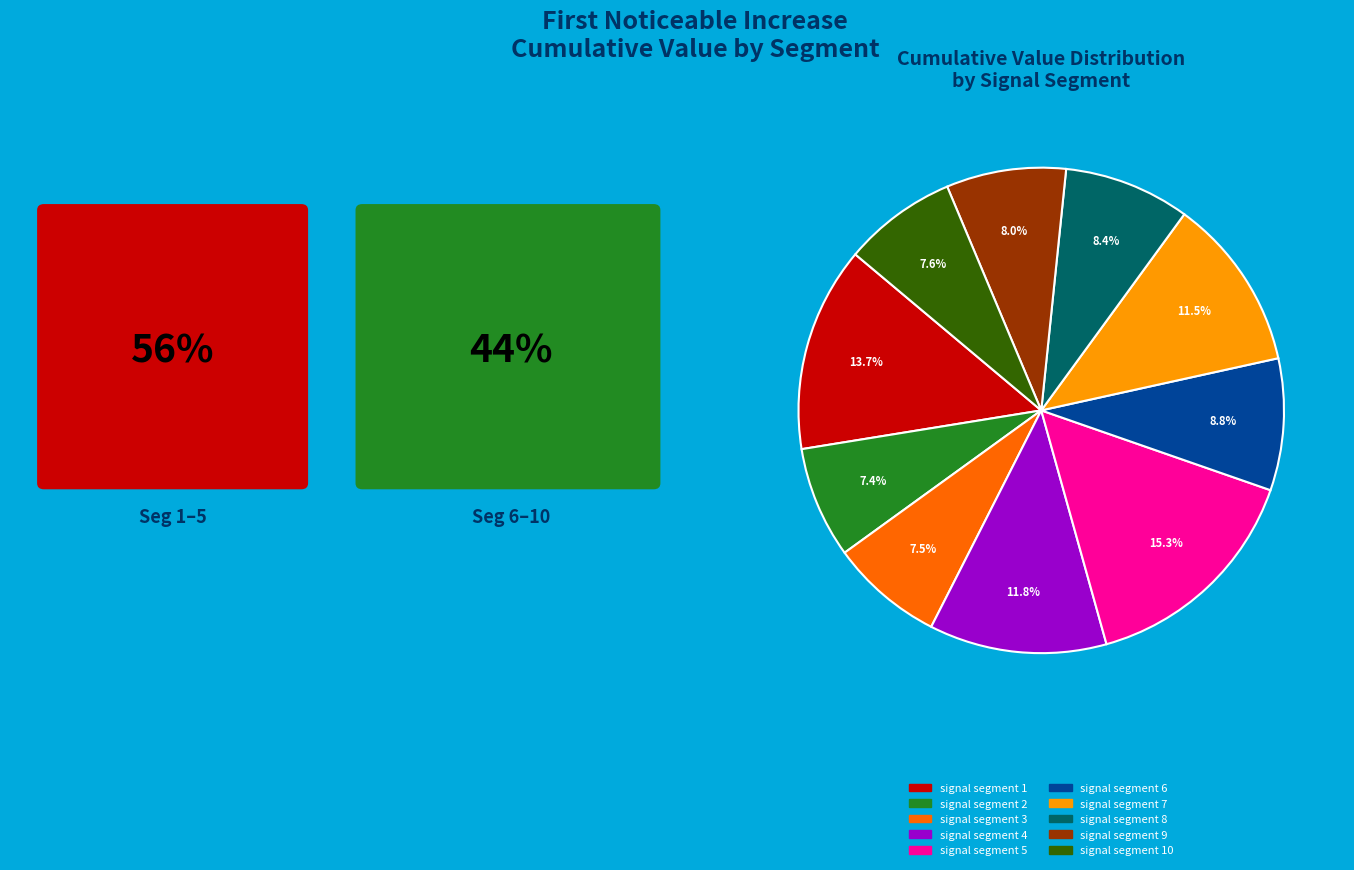

Is there any slice that represents more than half of the pie?

No